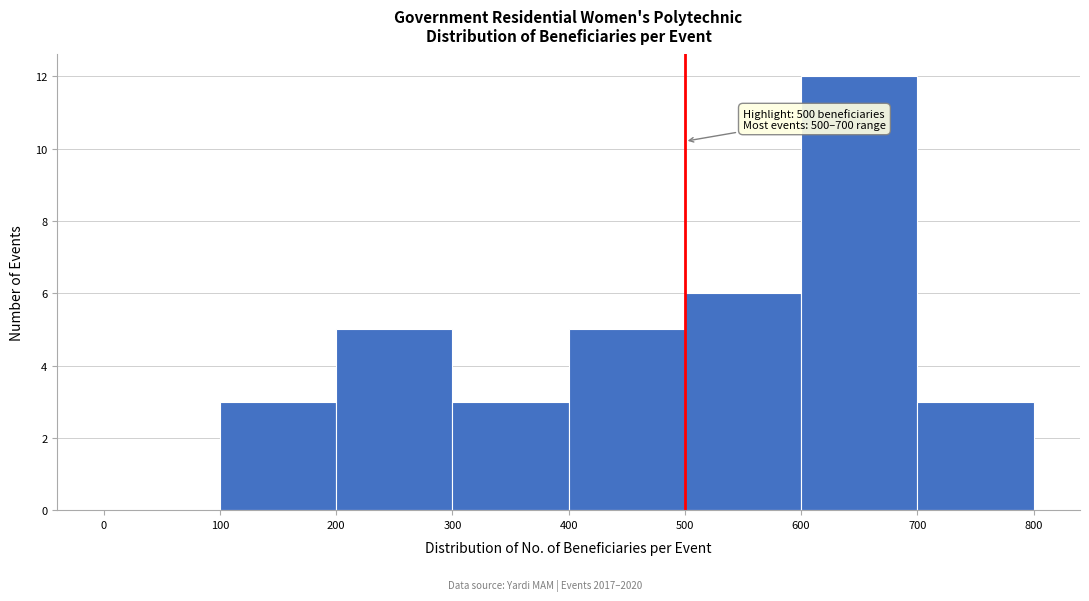

Which range on the x-axis has the tallest bar?

600 to 700